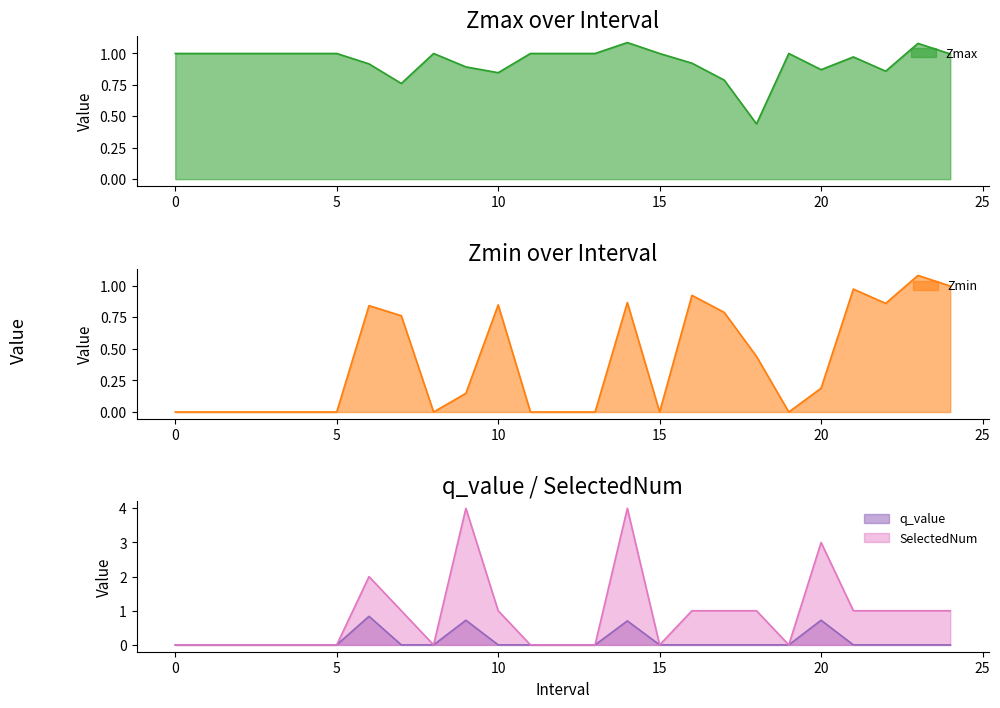

Where is SelectedNum nearest to the value 2?

6